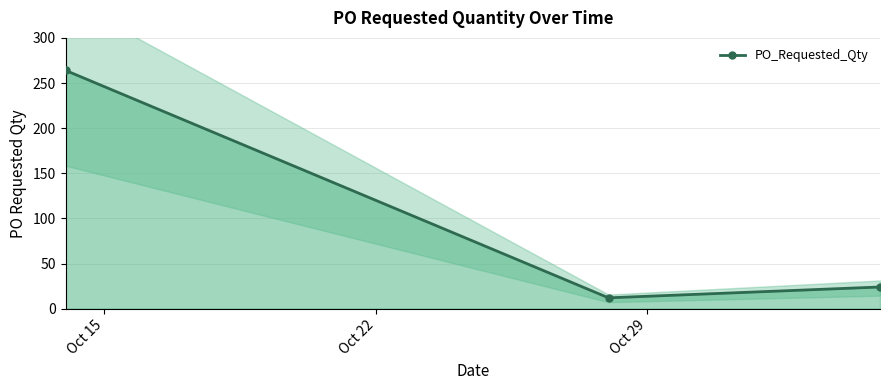

What is the highest value of the PO_Requested_Qty series?

264